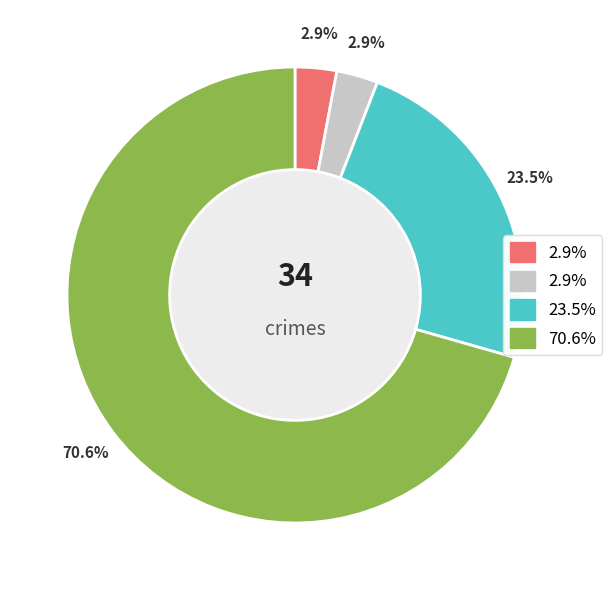

To the nearest percent, what is the difference between the largest and smallest slice percentages?

68%